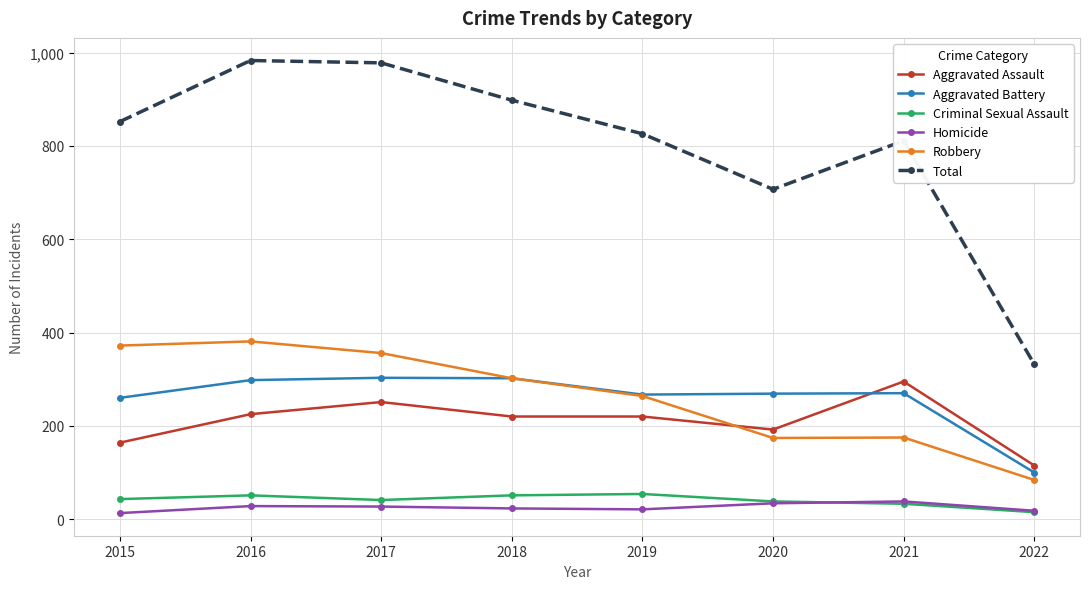

How many values in the Total series are below 852?

4